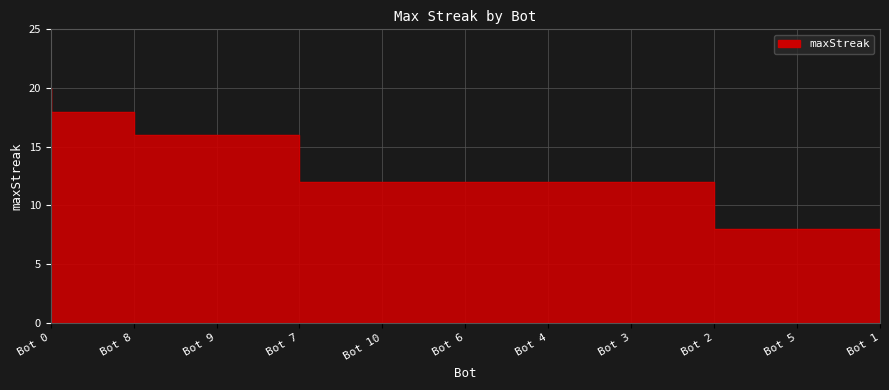

At which label is the value closest to 14?

Bot 9